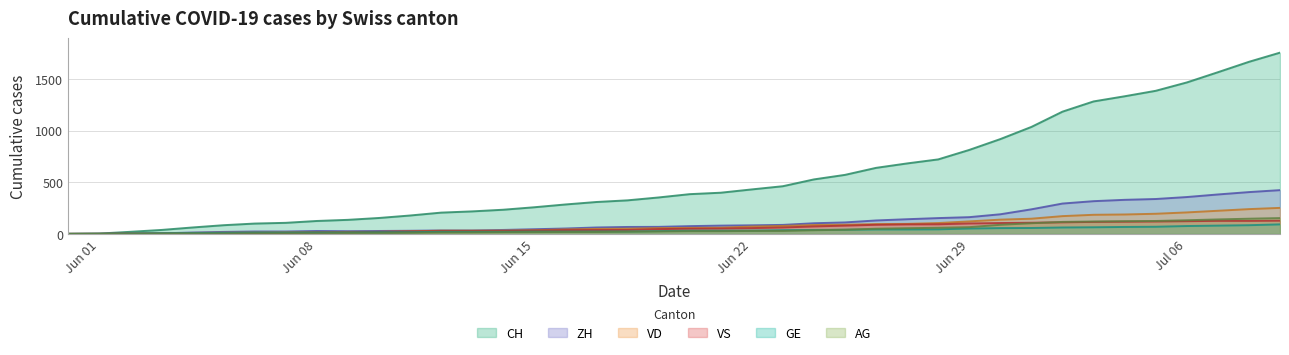

The VD series shows 56 at 2020-06-19. True or false?

True